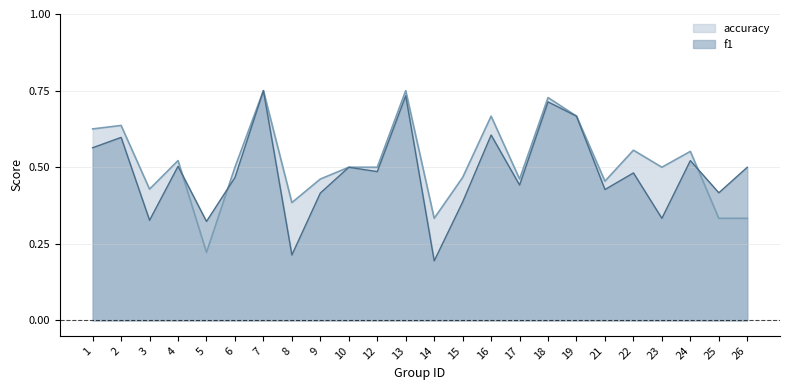

True or false: accuracy has more than 2 interior local peaks.

True